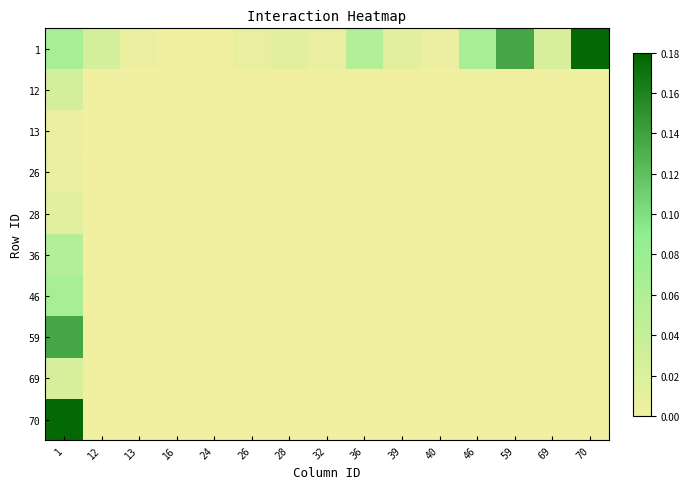

Which label corresponds to the smallest value in the chart?

16